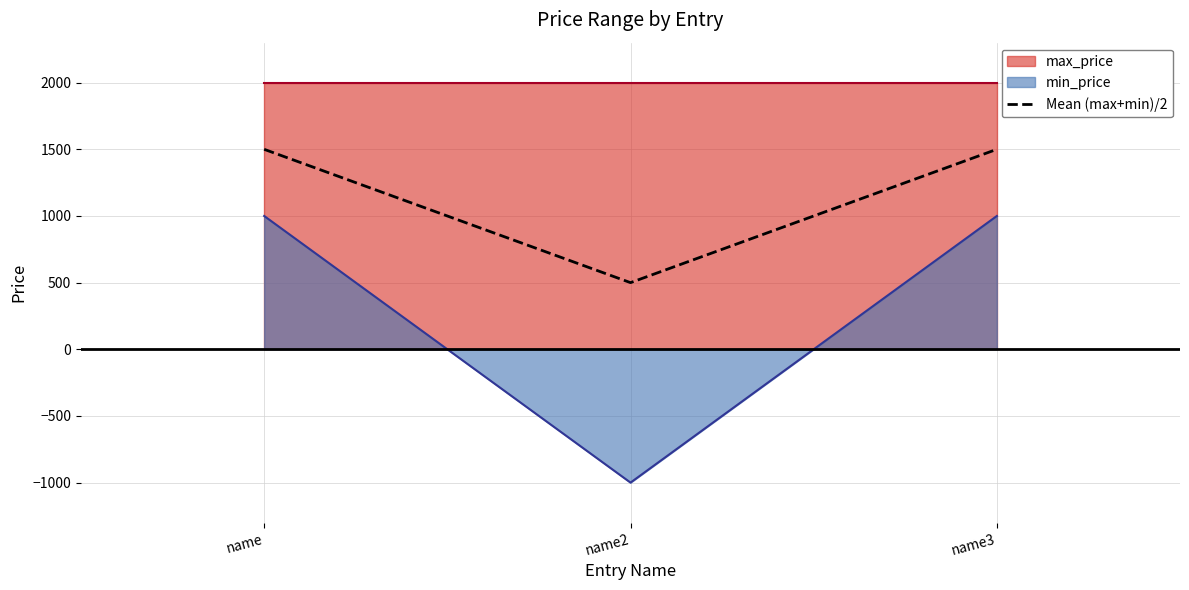

List the labels in order of value, largest first.

name, name3, name2